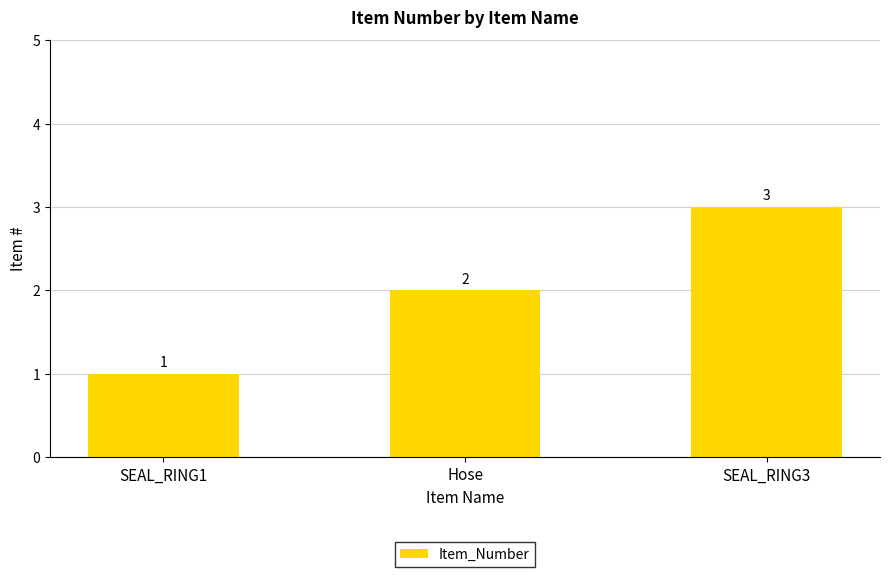

Does the chart contain any negative values?

No